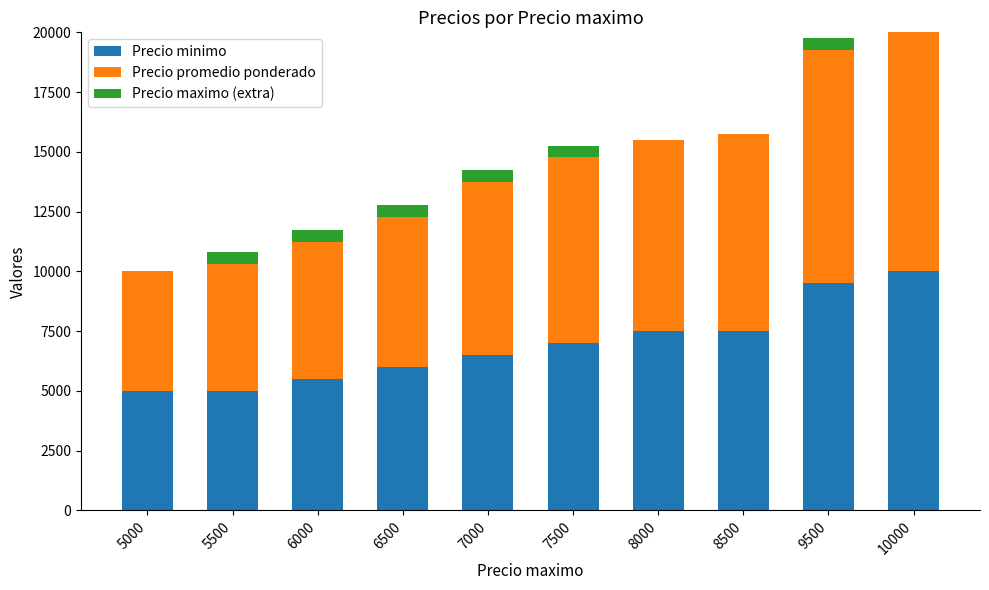

What are all the series names shown in the legend?

Precio minimo, Precio promedio ponderado, Precio maximo (extra)